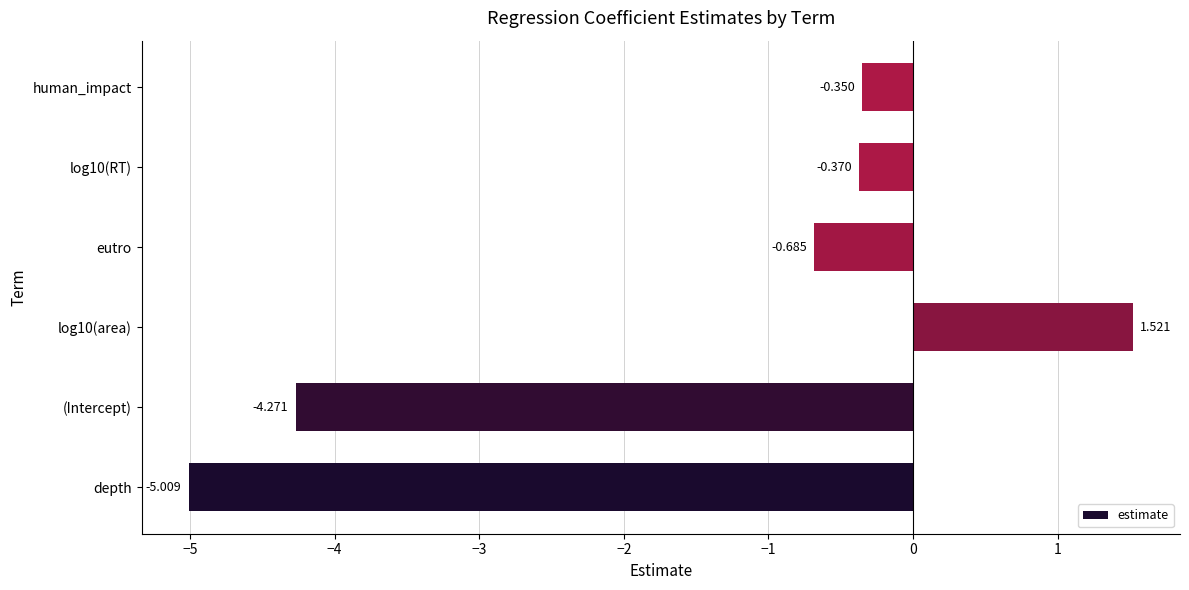

Between depth and eutro, which is larger?

eutro